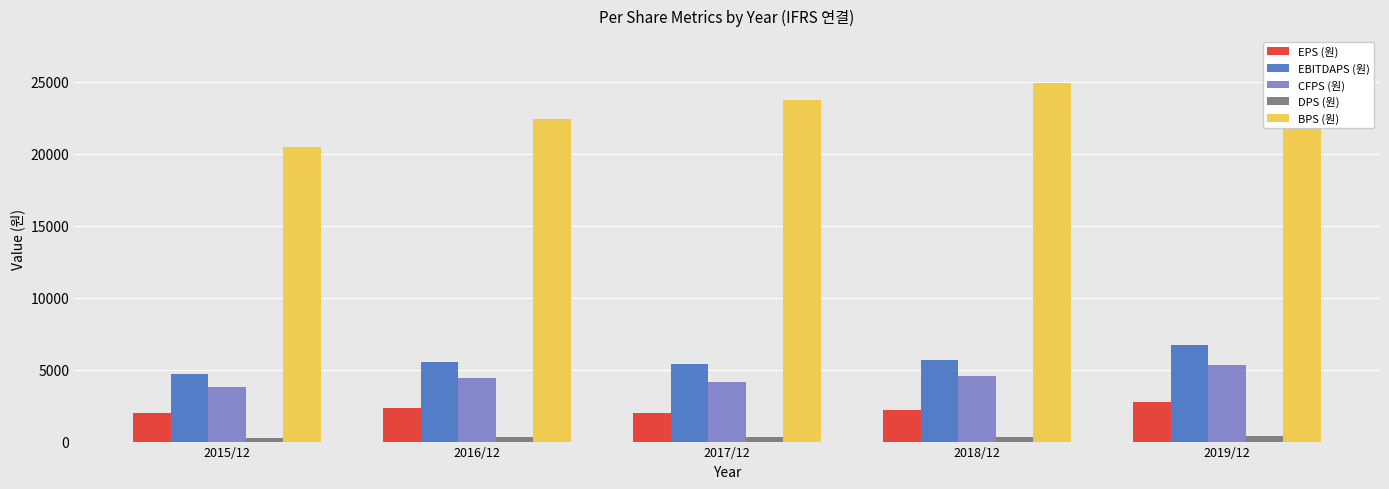

What is the label of the 2nd bar from the left?

2016/12